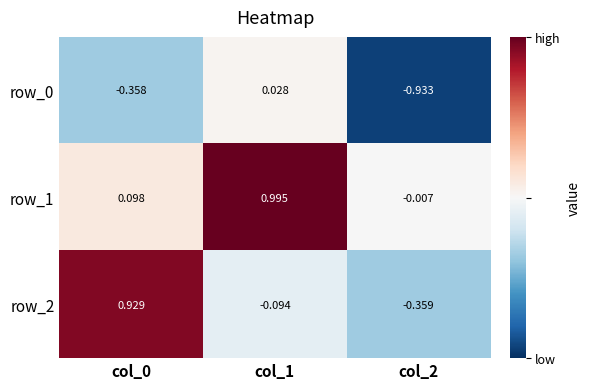

Which label corresponds to the largest value in the chart?

col_1